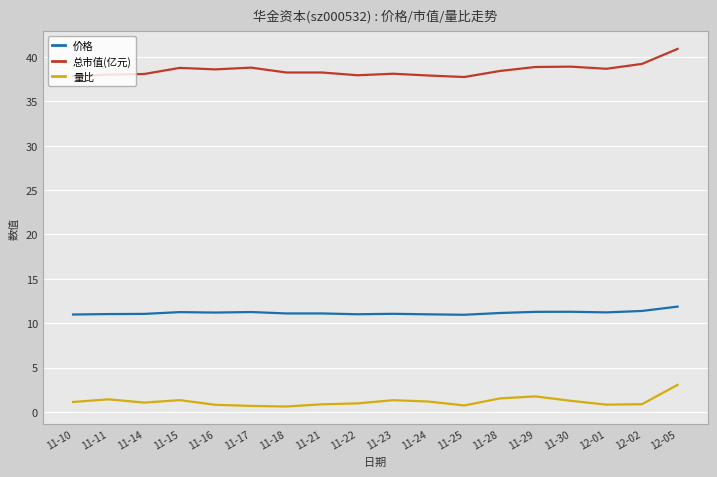

List the series in order of their peak value, highest first.

总市值(亿元), 价格, 量比